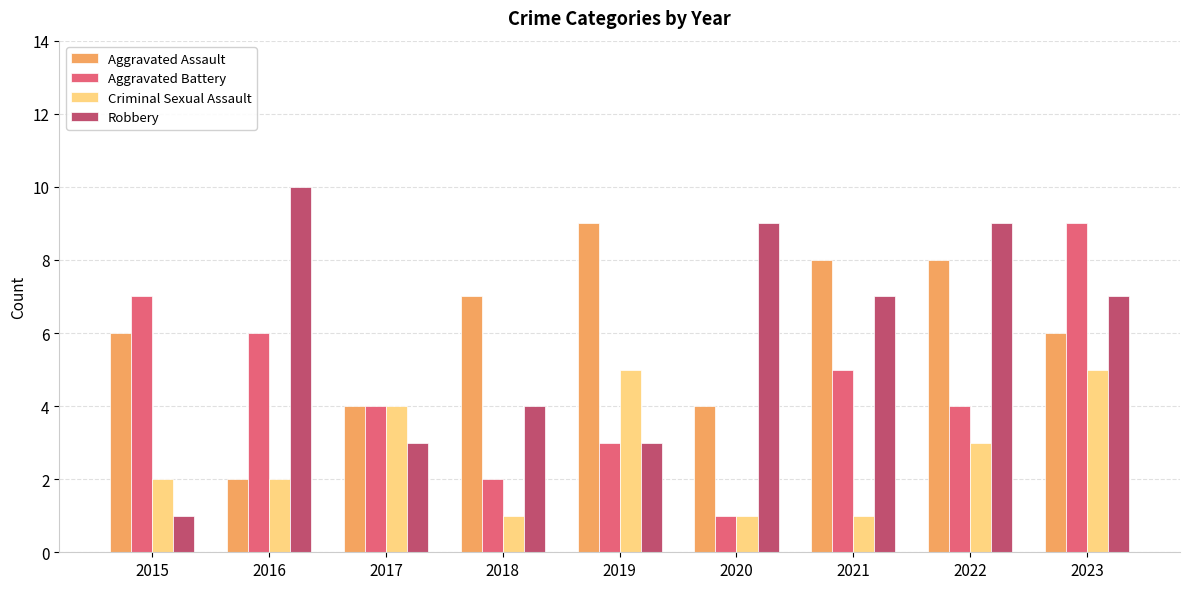

What is the value of the Robbery bar at the 6th from the left?

9